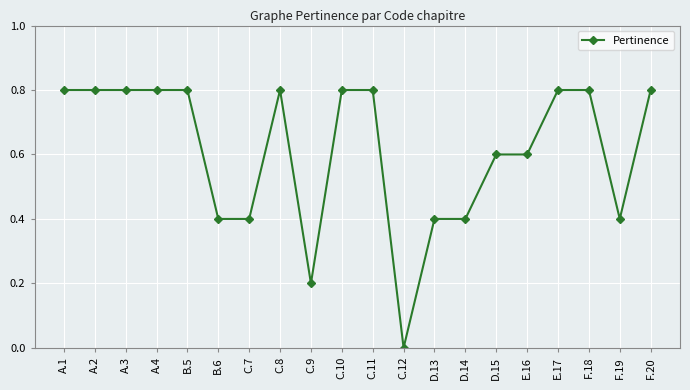

True or false: the data shows 1.4 at A.1.

False